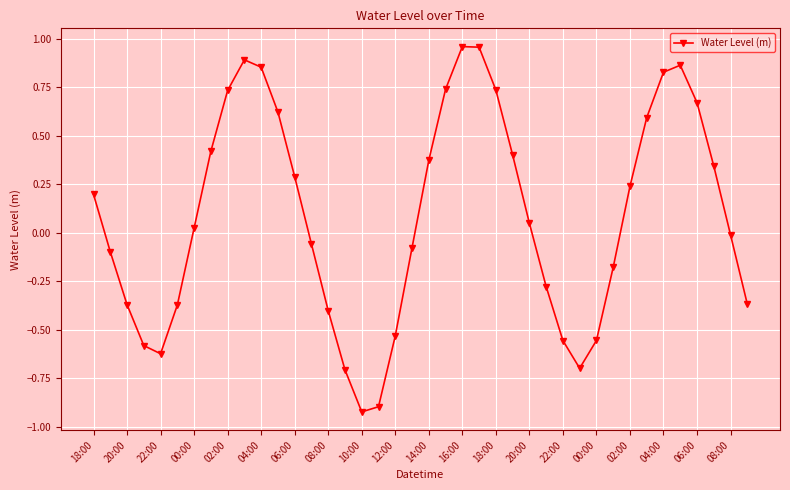

True or false: there are more than 0 points higher than both neighbors.

True